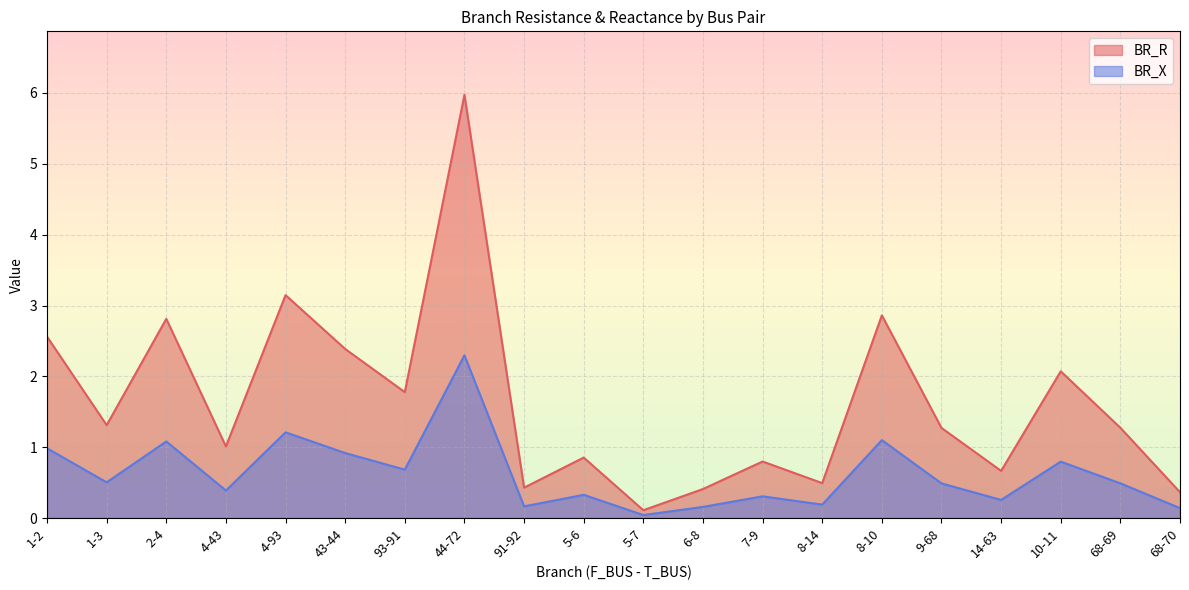

Between 1-2 and 6-8, which series saw the biggest shift?

BR_R